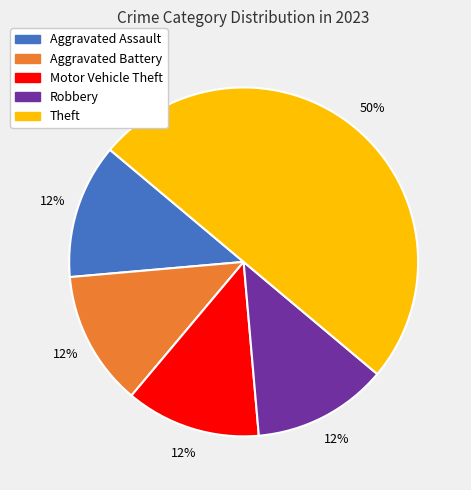

To the nearest percent, what is the average slice percentage?

20%